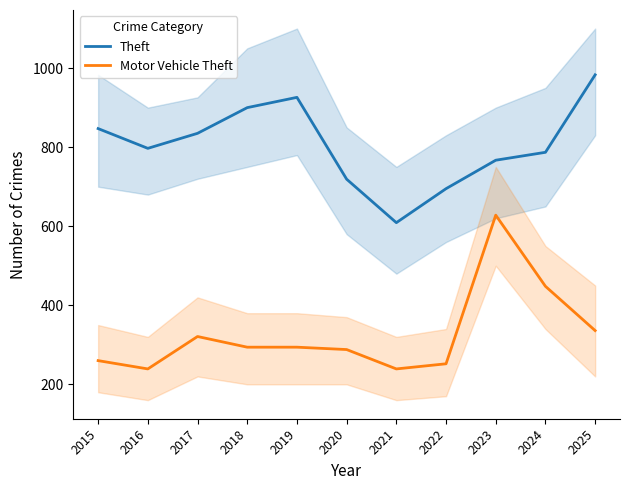

Reading right to left, what are all the values shown in this chart?

Theft: 2025=983	2024=787	2023=767	2022=695	2021=609	2020=719	2019=926	2018=900	2017=835	2016=797	2015=847
Motor Vehicle Theft: 2025=336	2024=448	2023=628	2022=252	2021=239	2020=288	2019=294	2018=294	2017=321	2016=239	2015=260